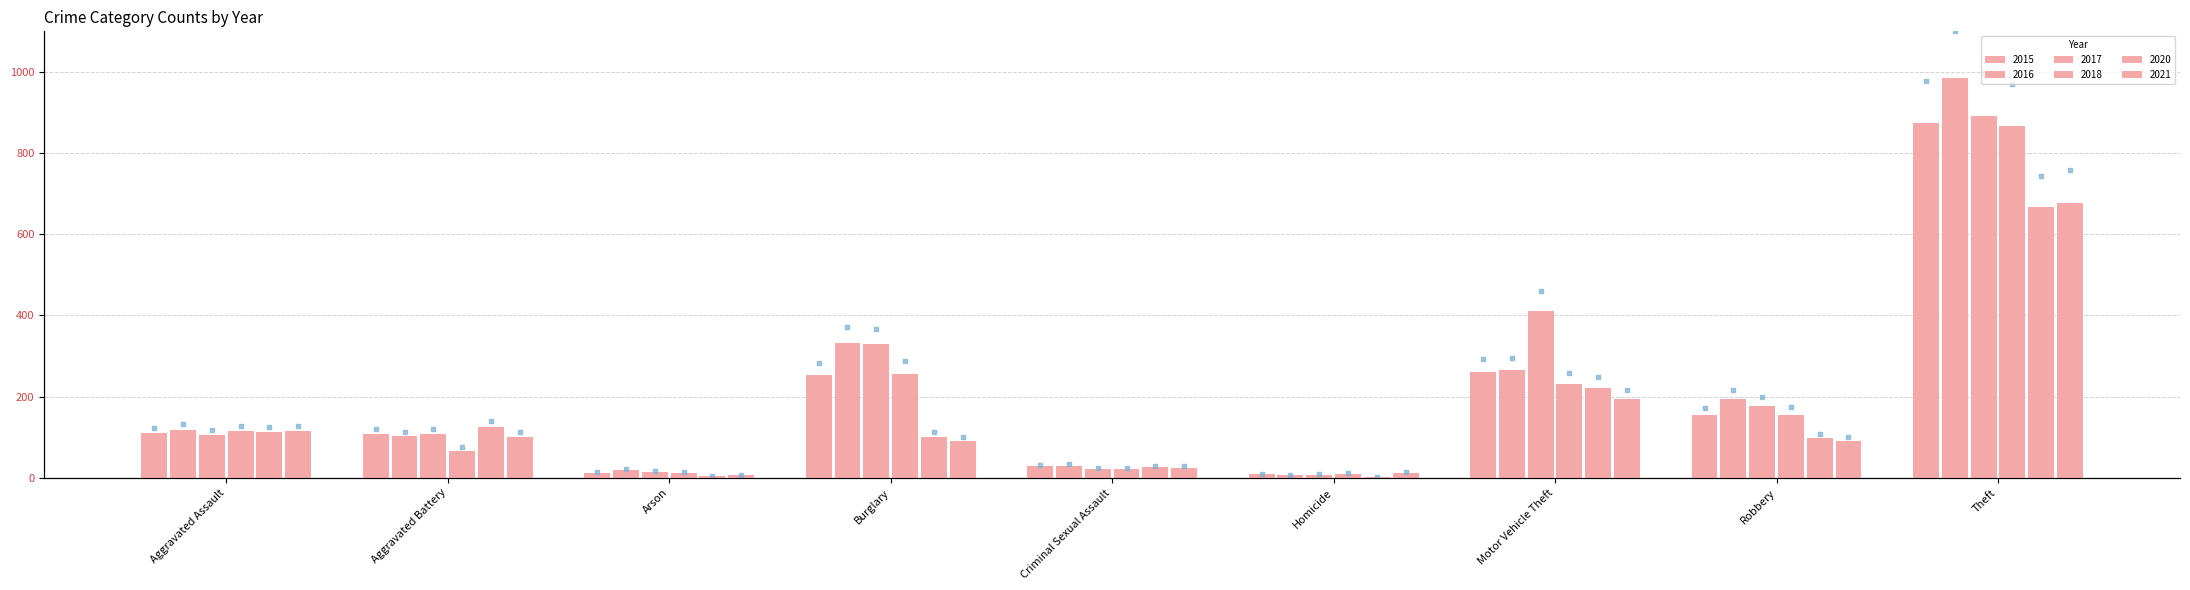

At how many categories does at least one series exceed 118?

6